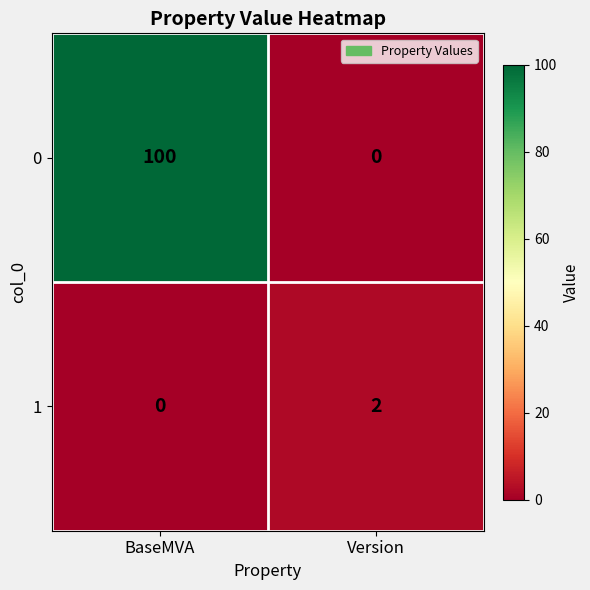

At BaseMVA, list the series in order from smallest to largest.

1, 0